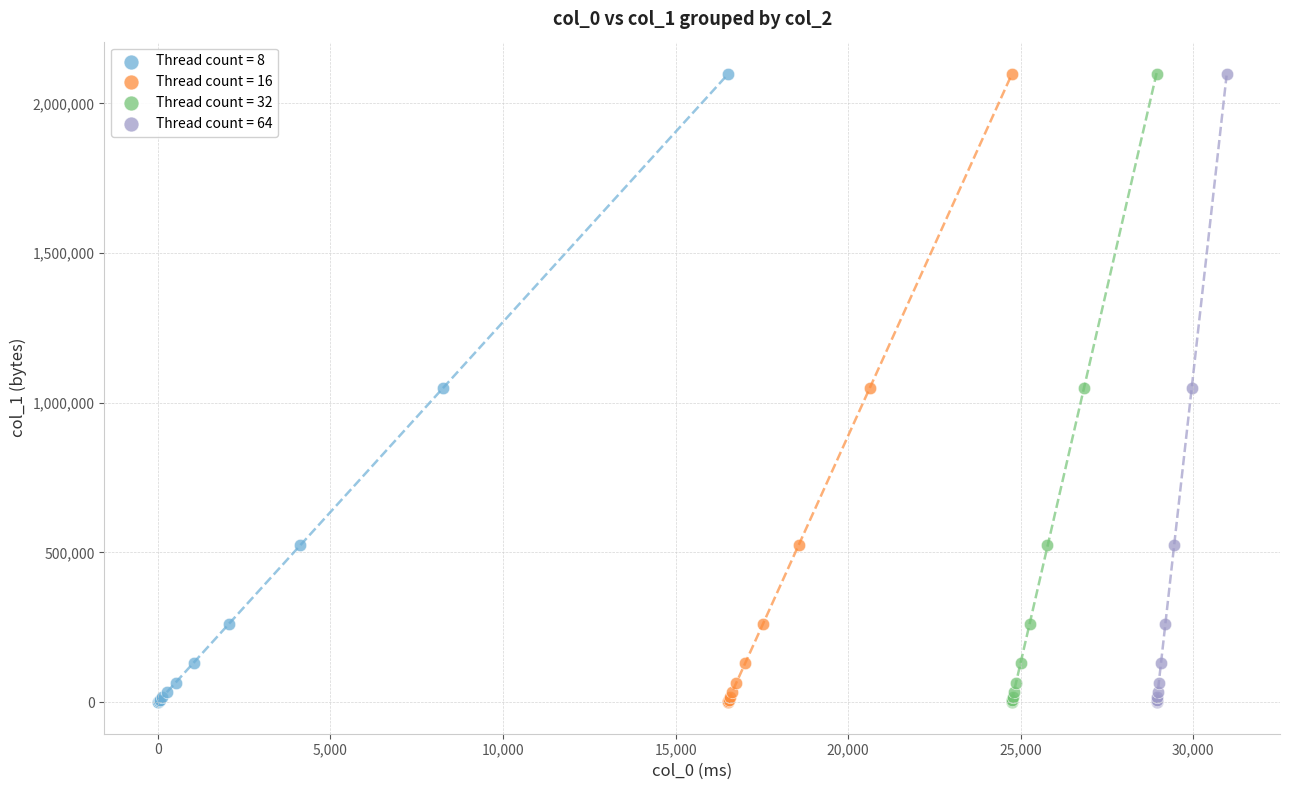

What are all the series names shown in the legend?

Thread count = 8, Thread count = 16, Thread count = 32, Thread count = 64